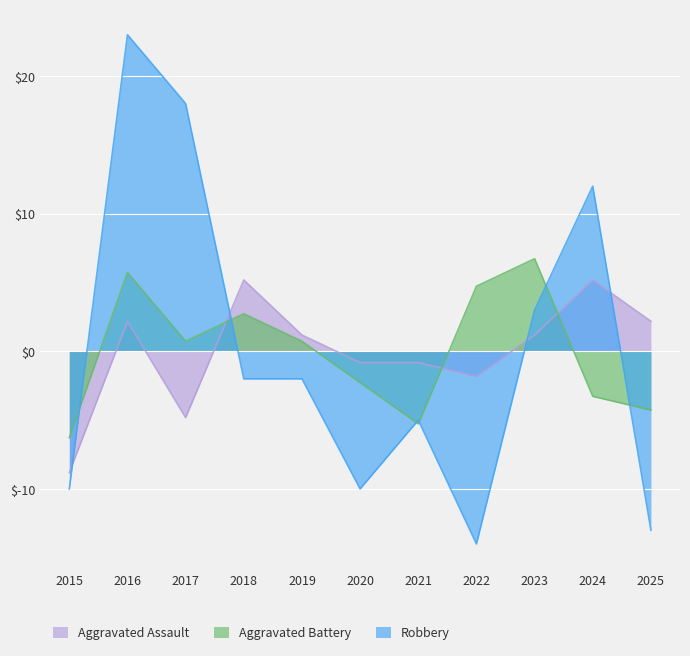

True or false: Robbery has a value of -5.0 at 2021.

True